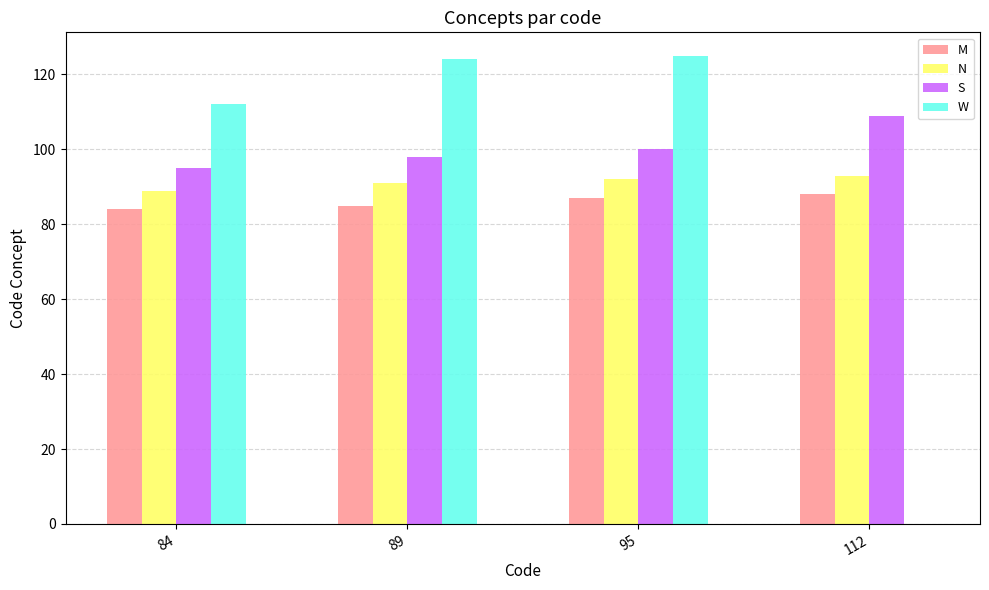

Which series has the largest total across all categories?

S